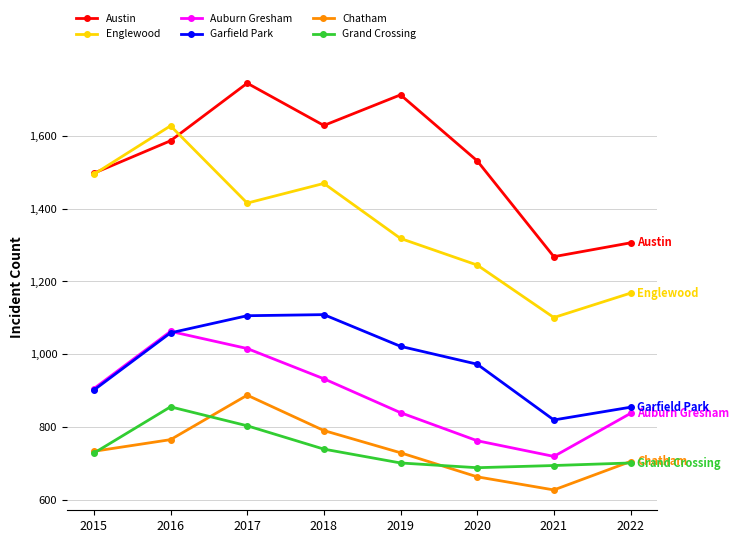

In Chatham, how many points are higher than both neighbors (excluding endpoints)?

1